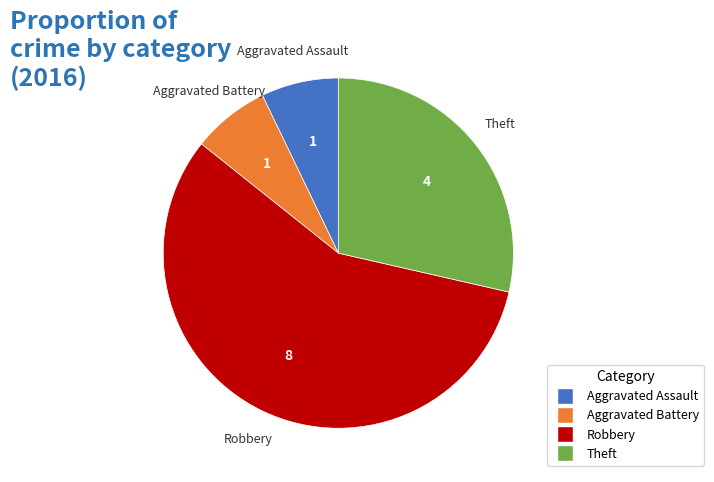

Between Aggravated Assault and Robbery, which is larger?

Robbery